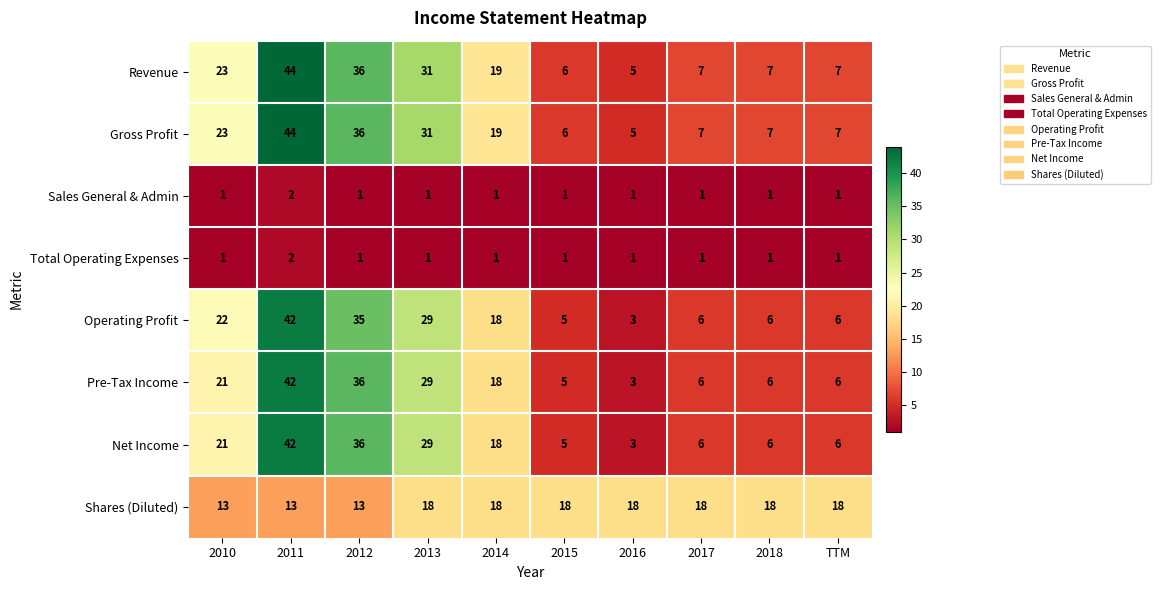

At which label does Revenue reach its minimum?

2016